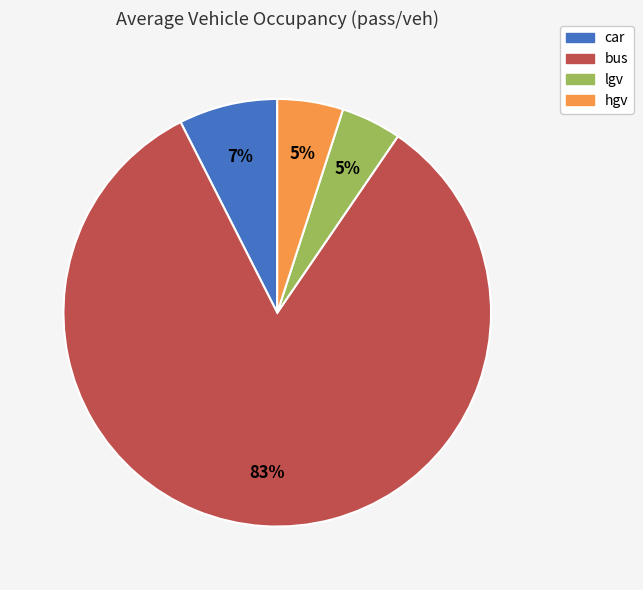

Which has a higher value, lgv or bus?

bus